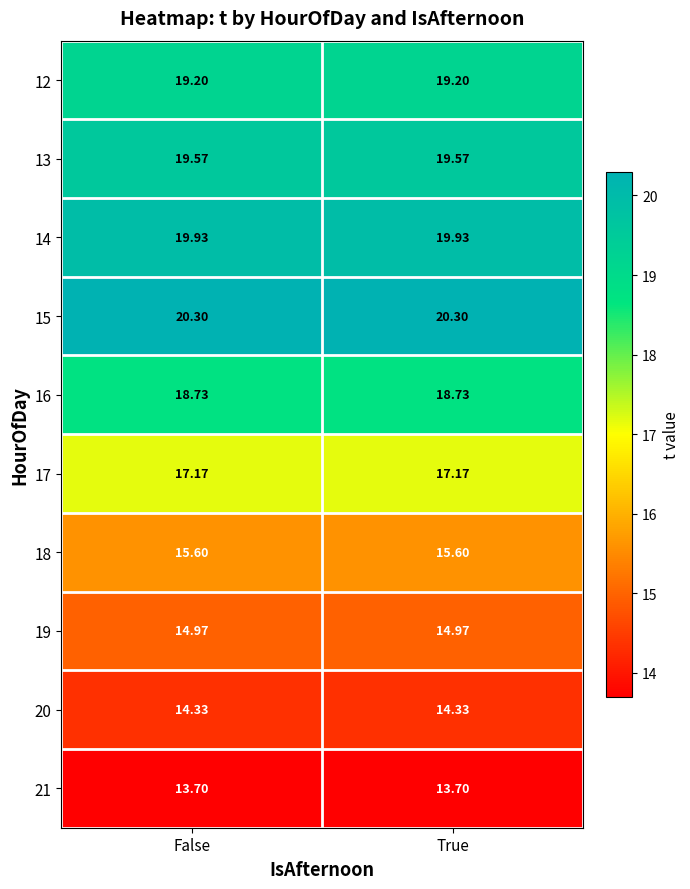

Is the value of 18 at False greater than the value of 21 at True?

Yes